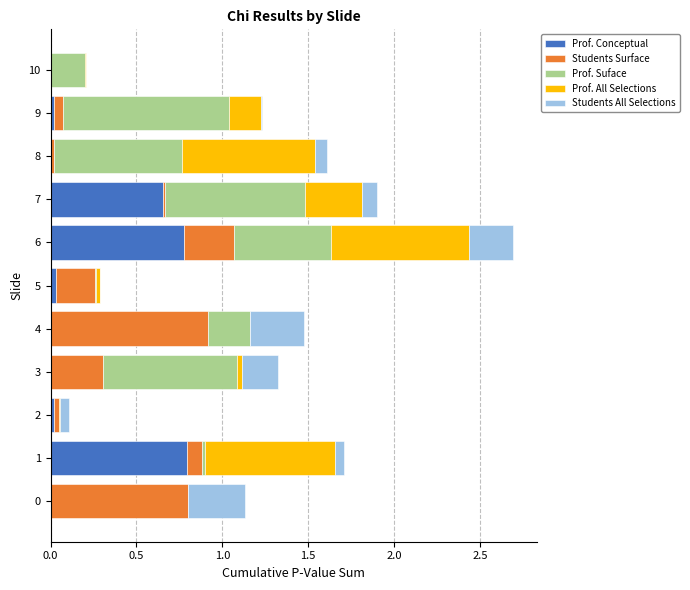

At which category is the sum across all series the highest?

6